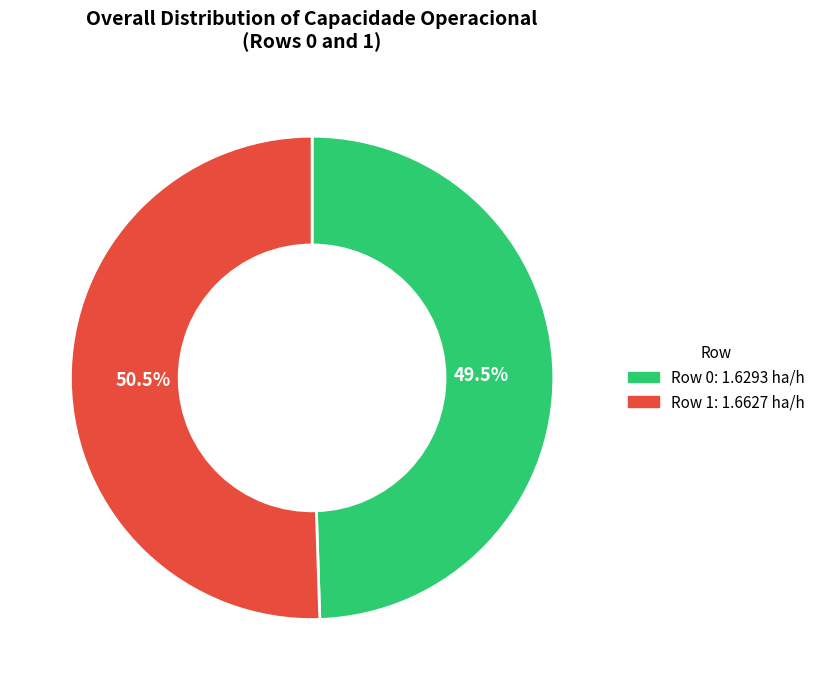

Which category accounts for the majority?

Row 1